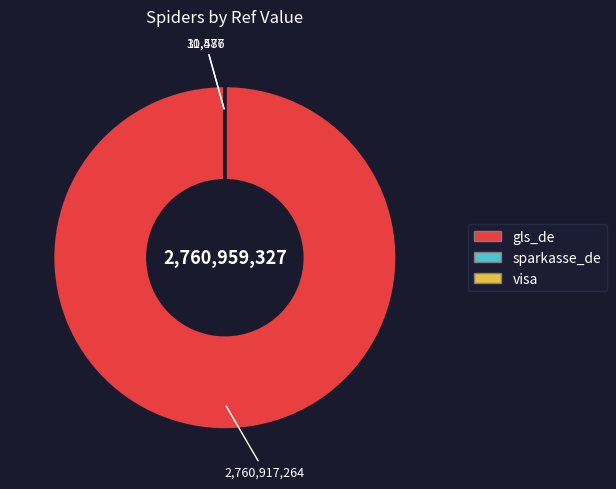

Which slice is the largest?

gls_de